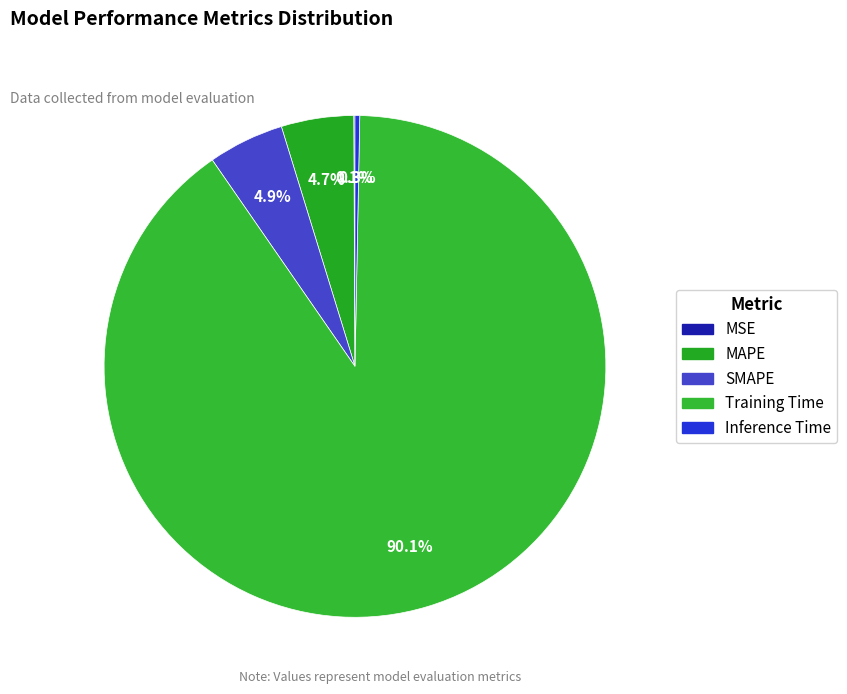

Count the number of slices in the pie.

5